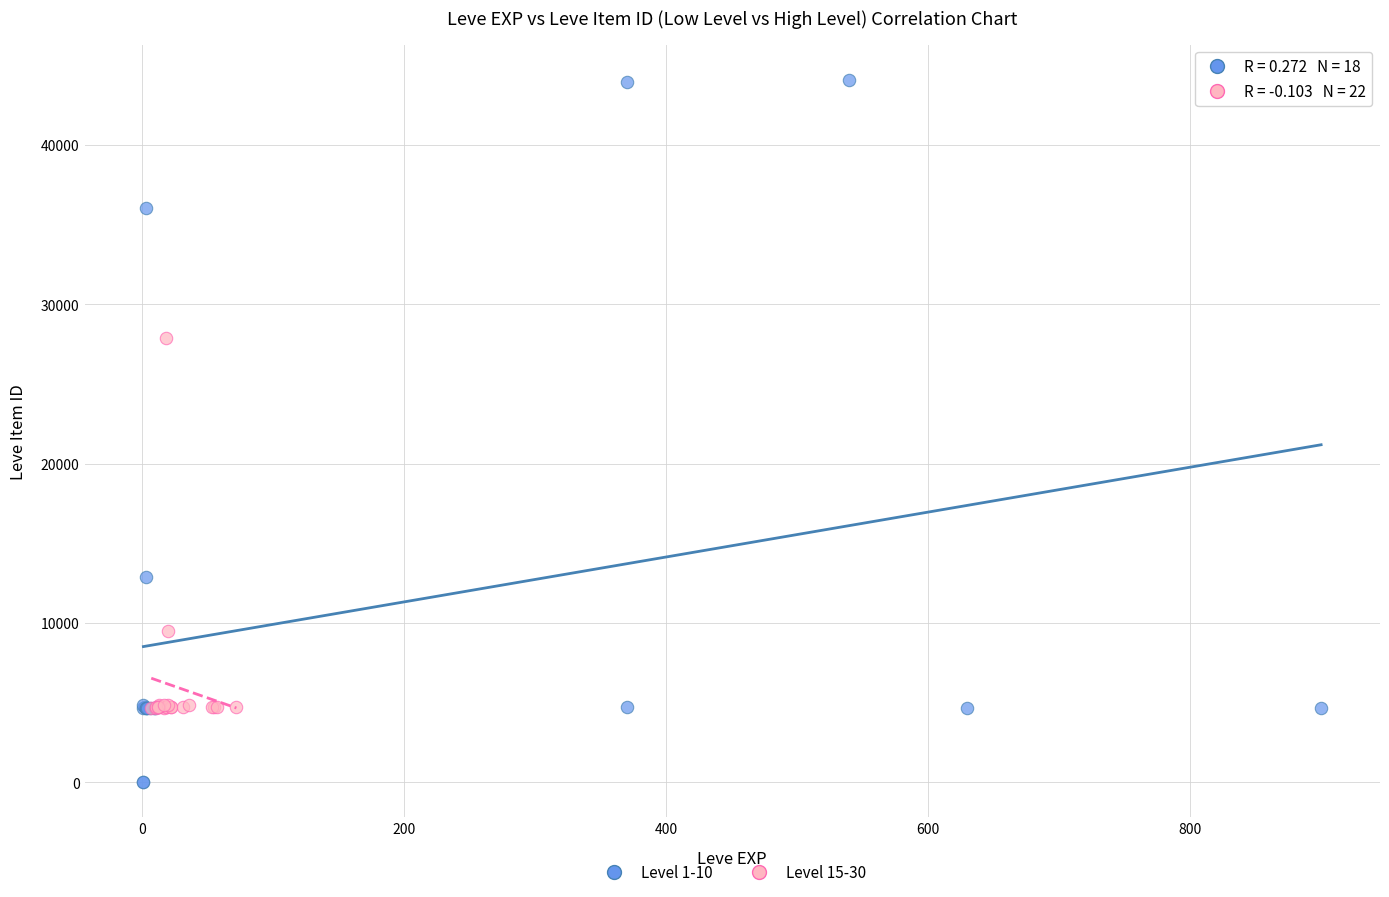

Which series has the widest spread of Y values?

Level 1-10